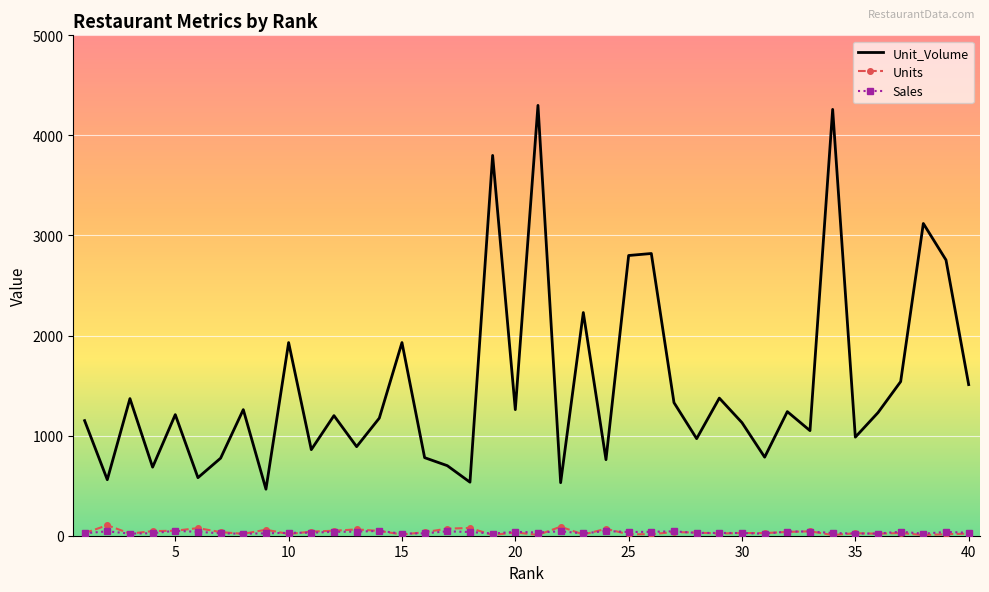

Which series has the largest total across all categories?

Unit_Volume